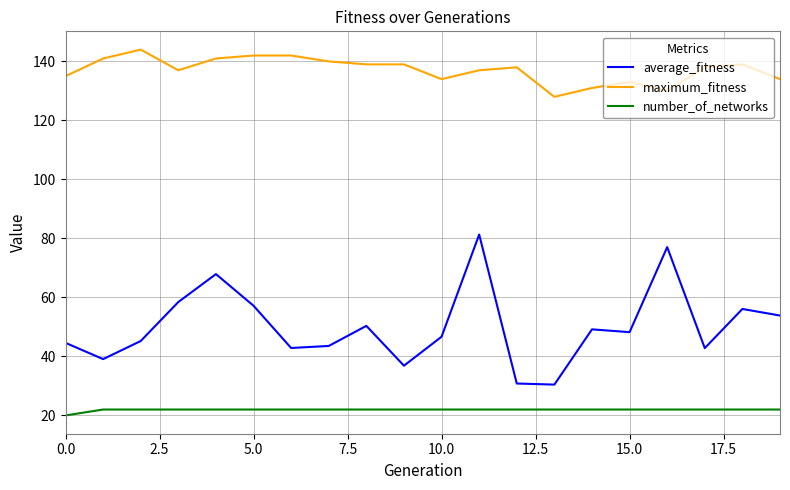

True or false: number_of_networks and maximum_fitness intersect in this chart.

False